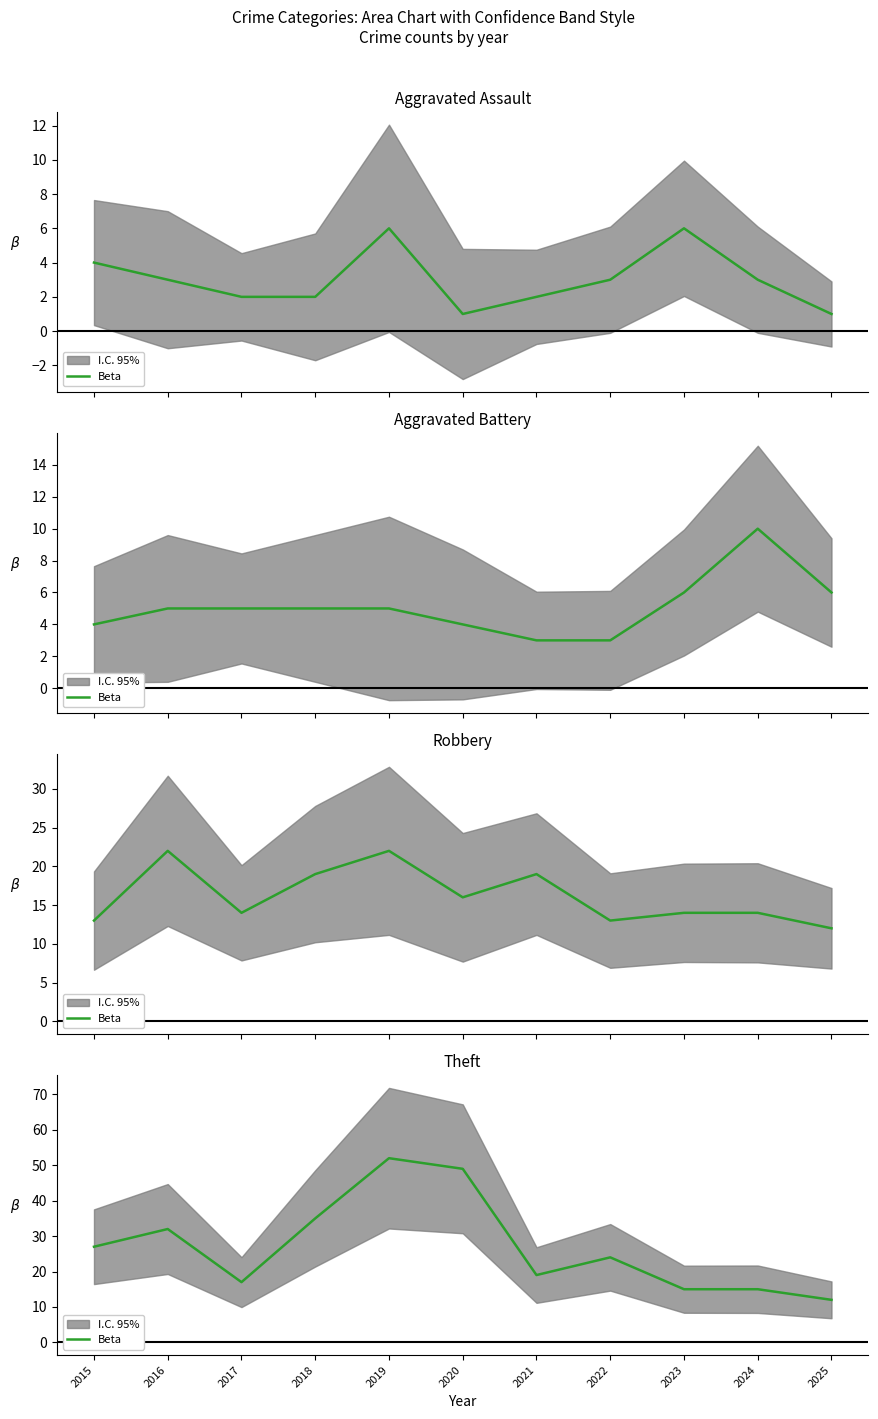

At which label does the data first exceed 24?

2015